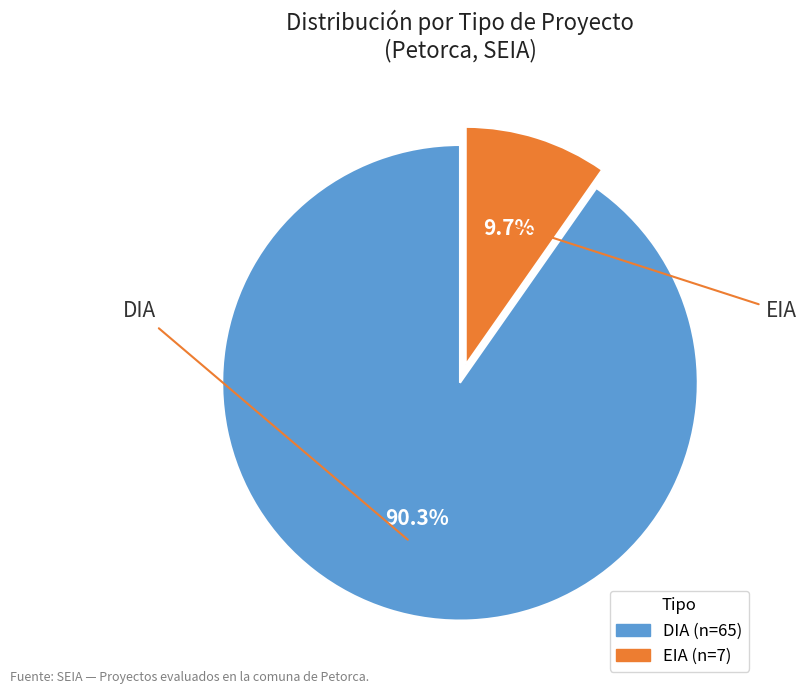

Which category has the biggest portion of the pie?

DIA